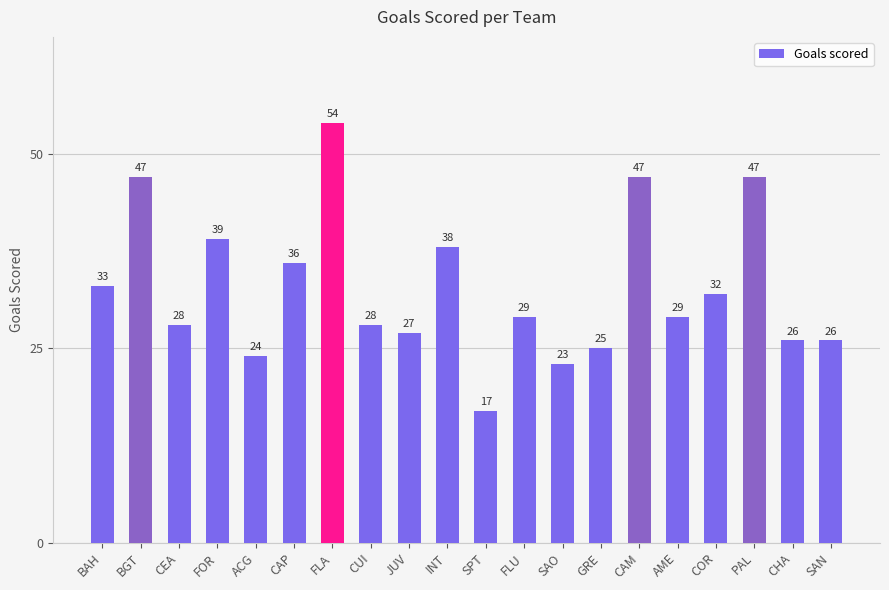

What is the change in value from BAH to AME?

-4